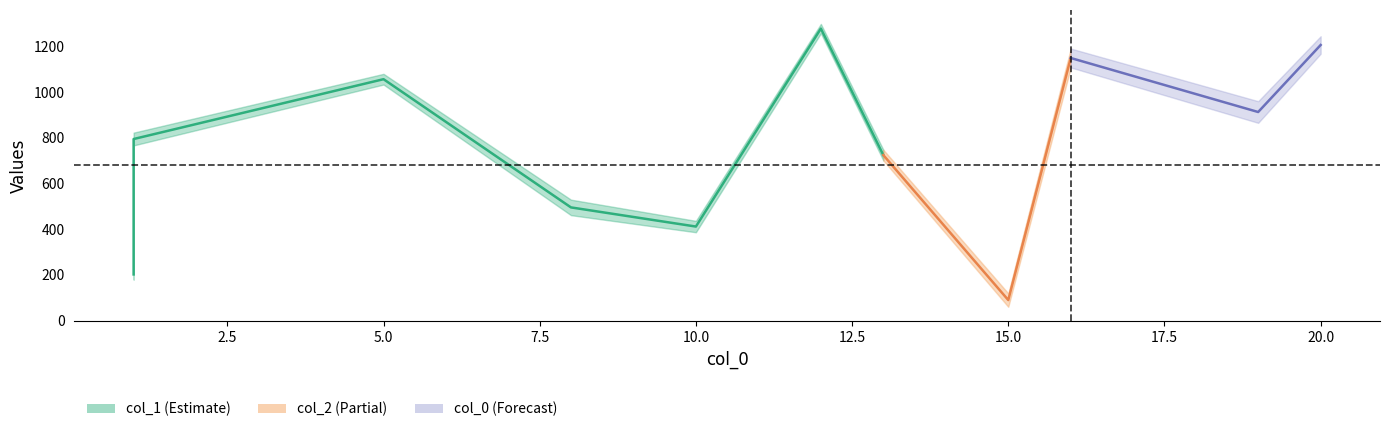

Is this an area chart (filled region under the line)?

No